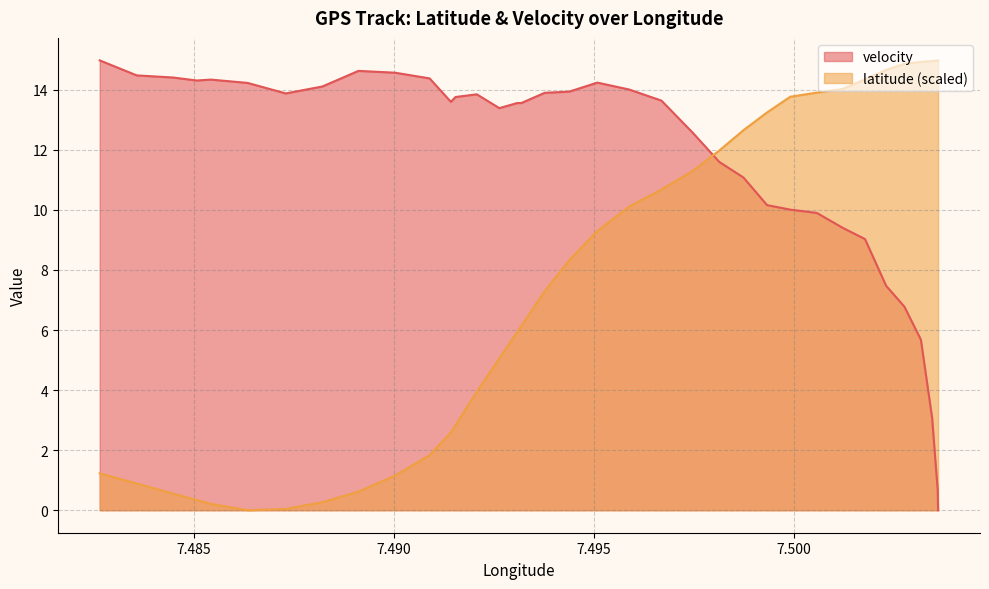

How many values in the velocity series exceed 13?

22